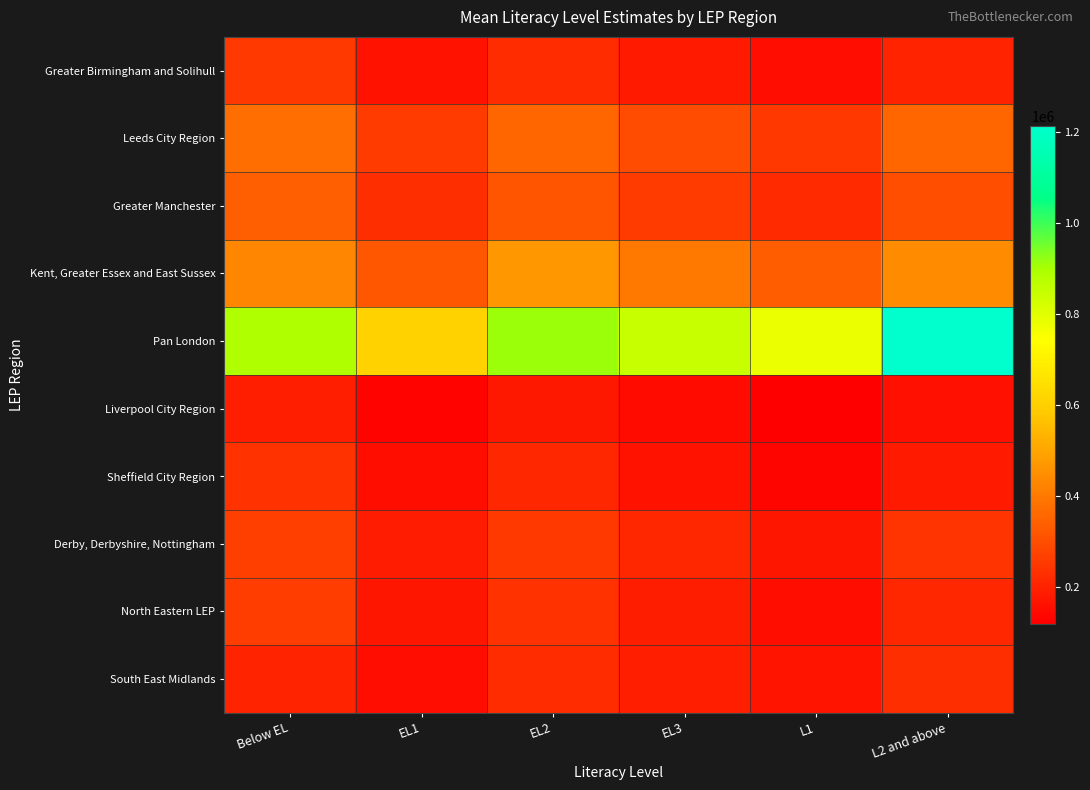

Rank the series at L2 and above from lowest to highest value.

Liverpool City Region, Sheffield City Region, Greater Birmingham and Solihull, North Eastern LEP, South East Midlands, Derby, Derbyshire, Nottingham, Greater Manchester, Leeds City Region, Kent, Greater Essex and East Sussex, Pan London